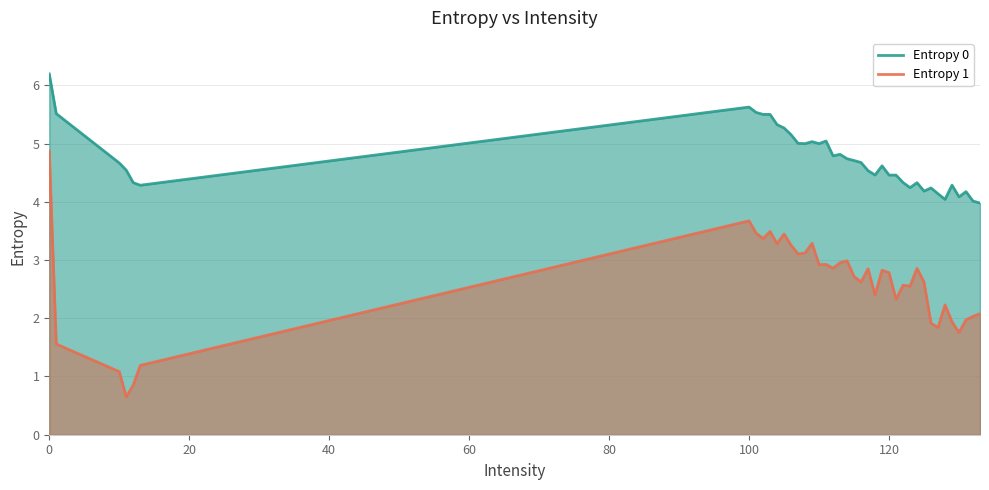

True or false: Entropy 1 and Entropy 0 intersect in this chart.

False